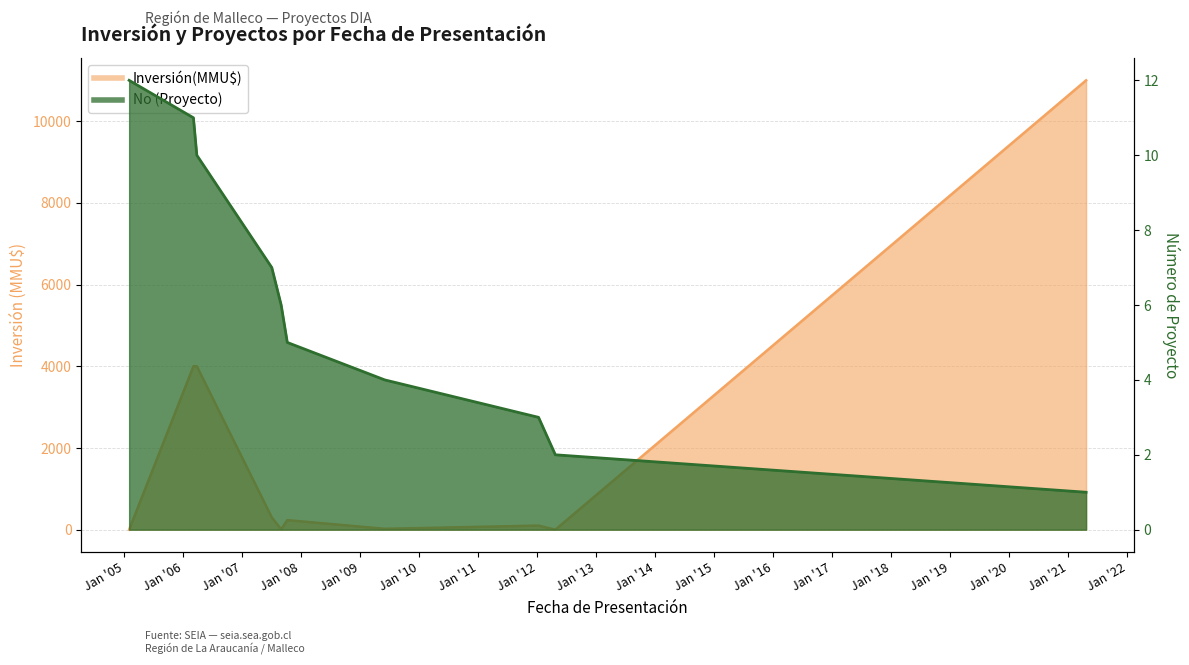

At which category is the sum across all series the highest?

2021-04-21